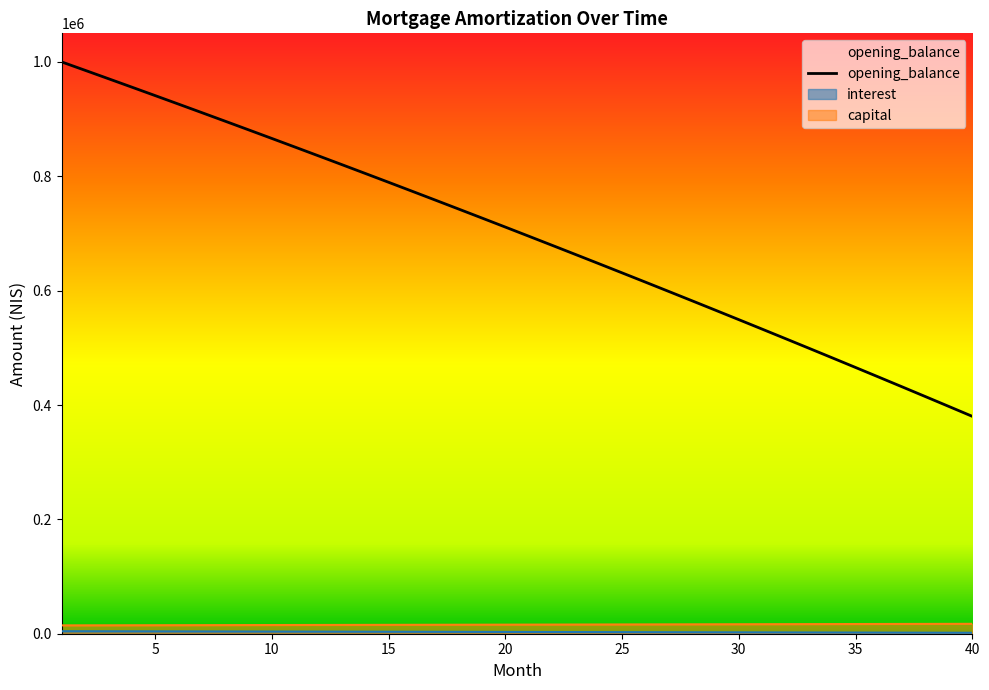

The capital series shows 23565.3 at 10. True or false?

False